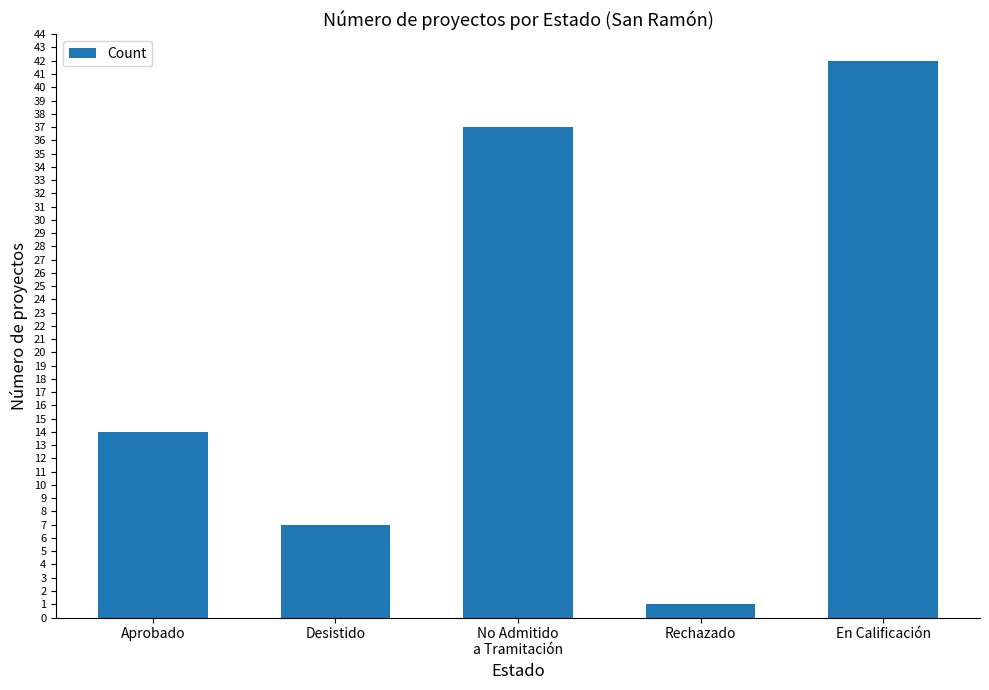

What is the value of the 1st bar from the left?

14